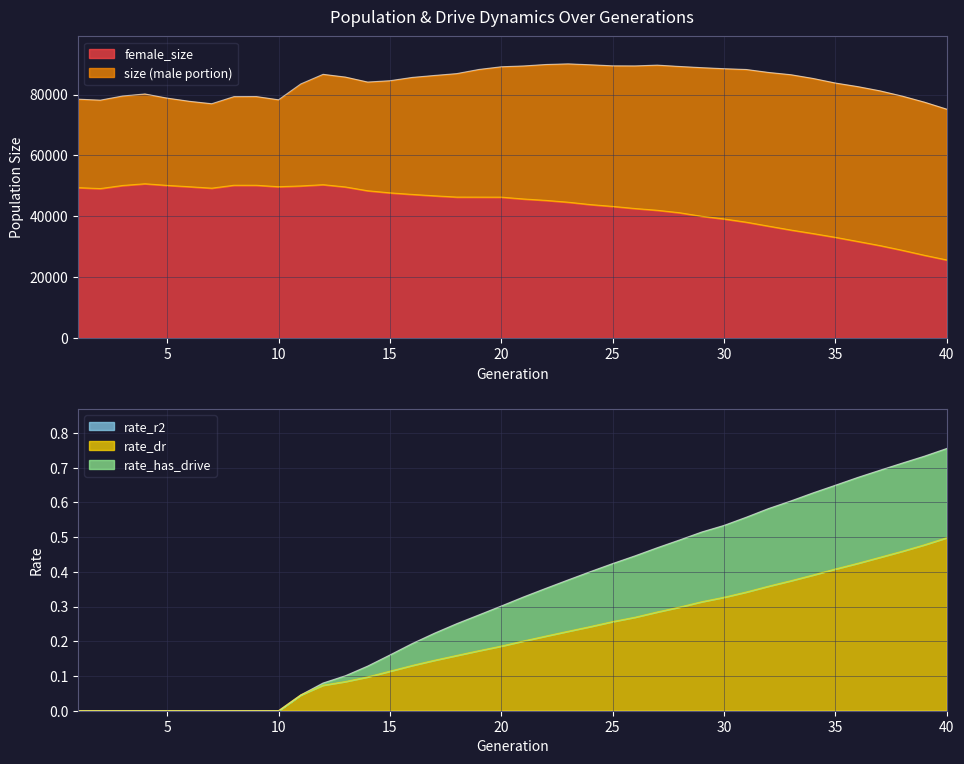

Rank the categories by rate_has_drive value from lowest to highest.

1, 2, 3, 4, 5, 6, 7, 8, 9, 10, 11, 12, 13, 14, 15, 16, 17, 18, 19, 20, 21, 22, 23, 24, 25, 26, 27, 28, 29, 30, 31, 32, 33, 34, 35, 36, 37, 38, 39, 40